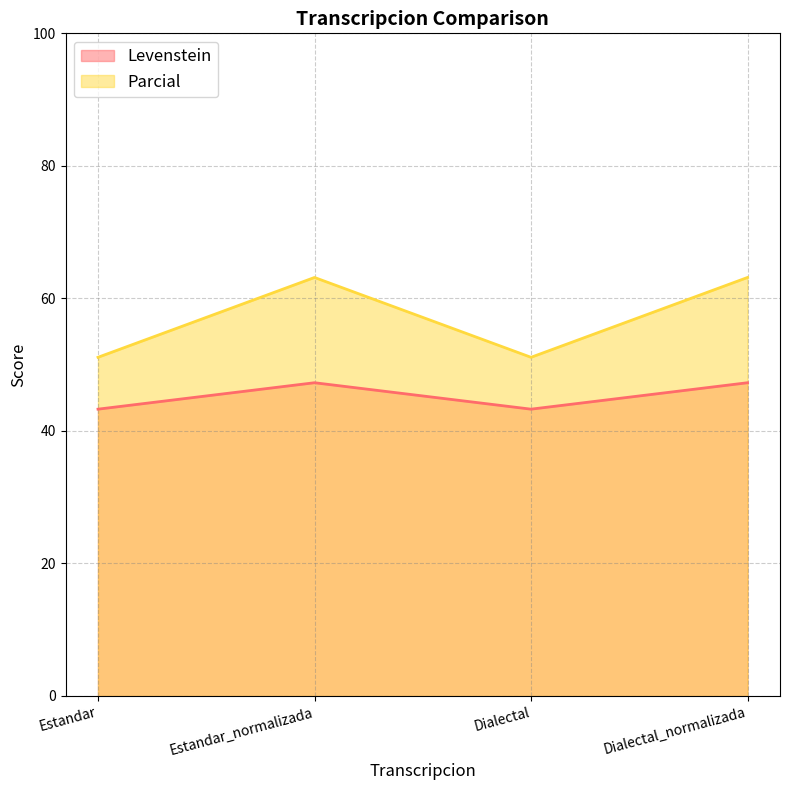

What is the value of the Levenstein point at the 4th from the left?

47.3